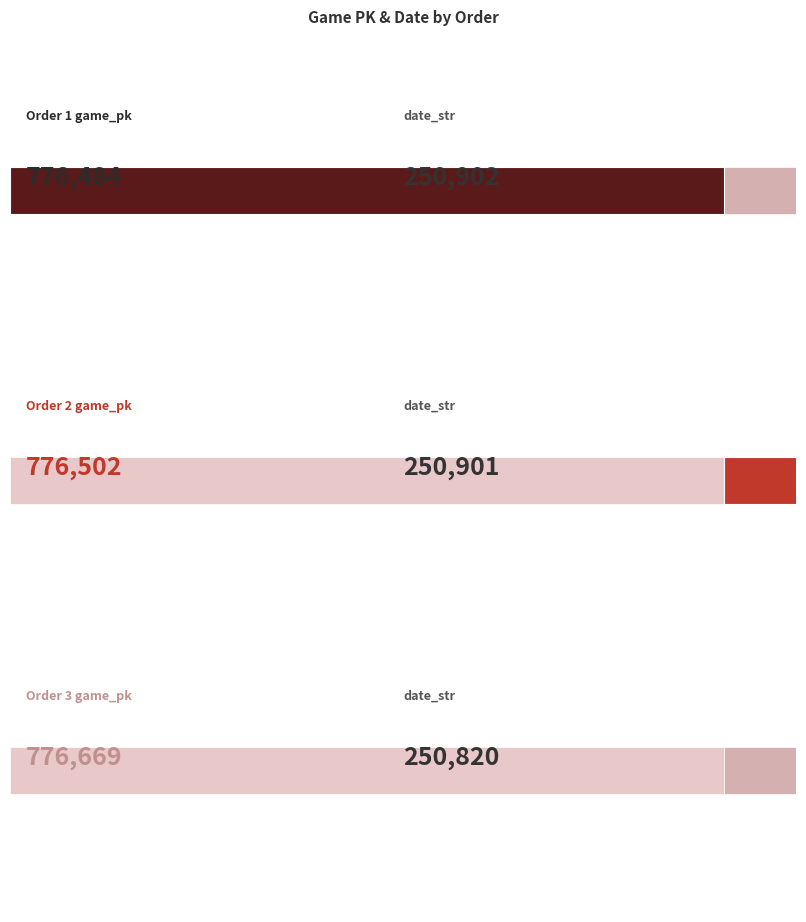

Reading left to right, list all the values displayed in this chart.

game_pk: 1=776484	2=776502	3=776669
date_str: 1=250902	2=250901	3=250820